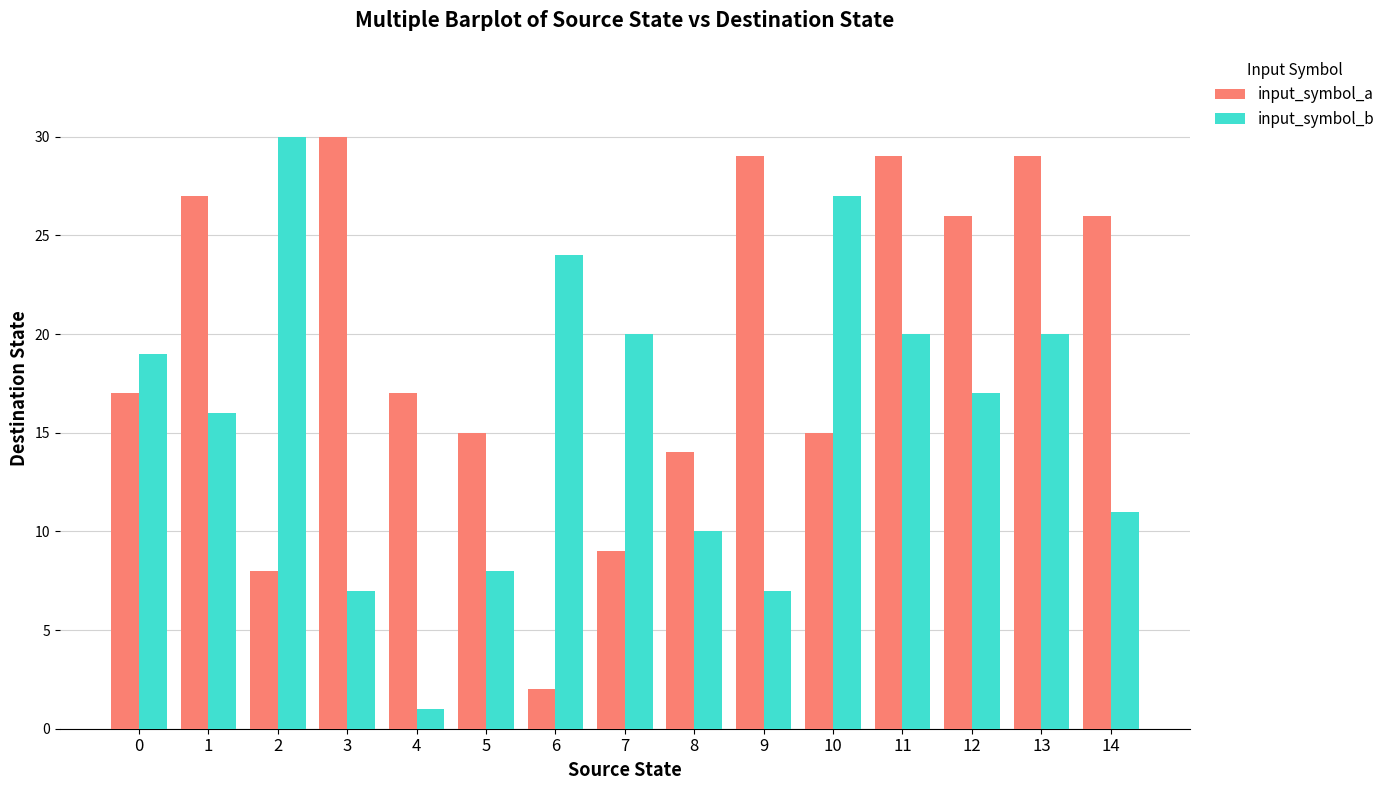

At how many categories does at least one series exceed 23?

10